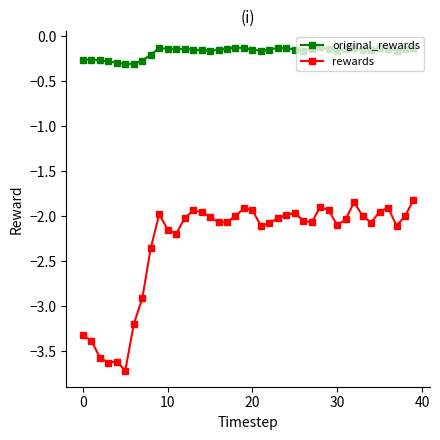

What are all the series names shown in the legend?

original_rewards, rewards